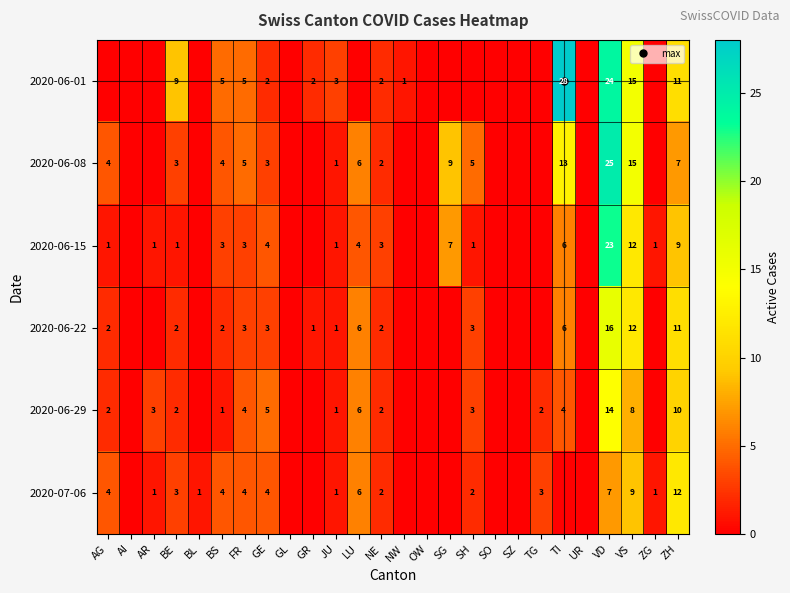

What is the maximum value for 2020-06-29?

14